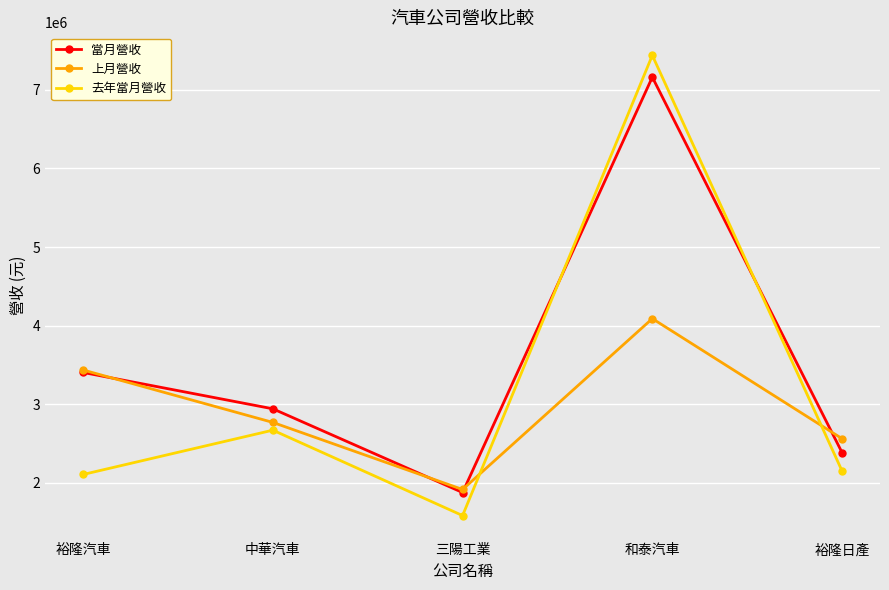

At how many categories does at least one series exceed 3036596?

2